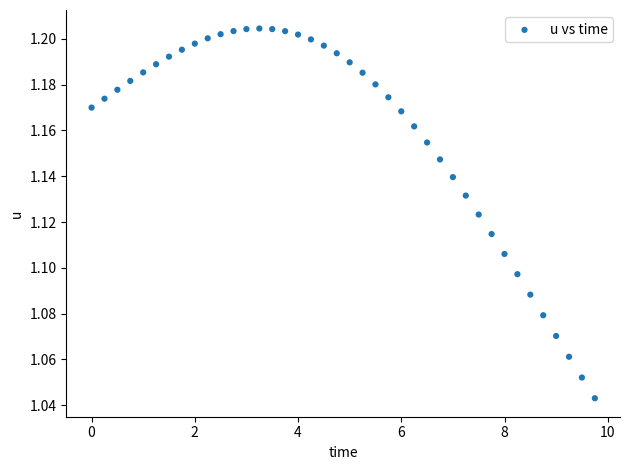

What is the range of X values (max minus min)?

9.8